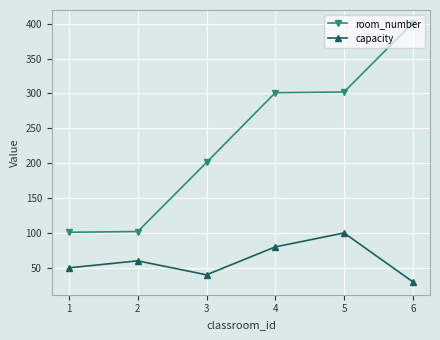

What is the maximum value shown in the chart?

401